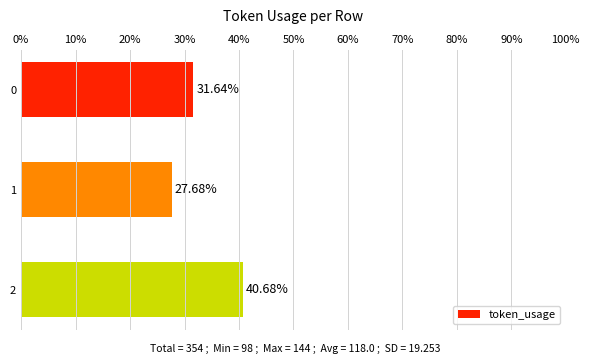

What is the change in value from 0 to 1?

-4.0